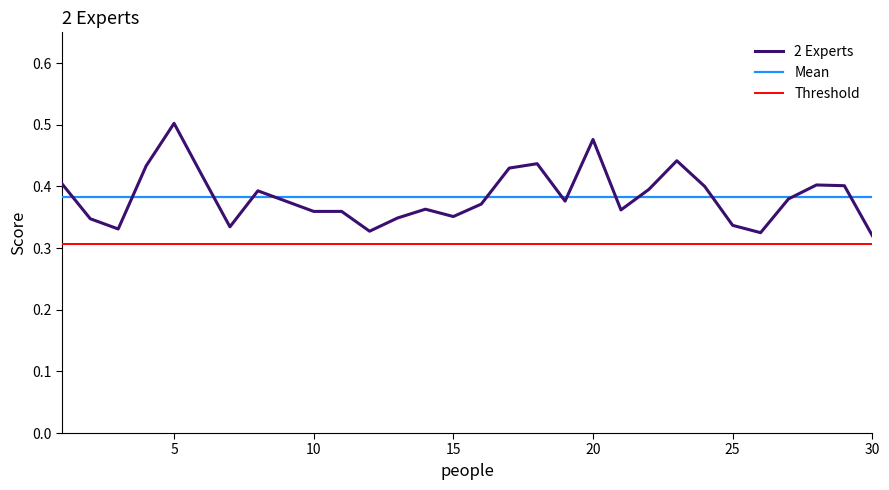

The chart shows a value of 0.2 at 20. True or false?

False